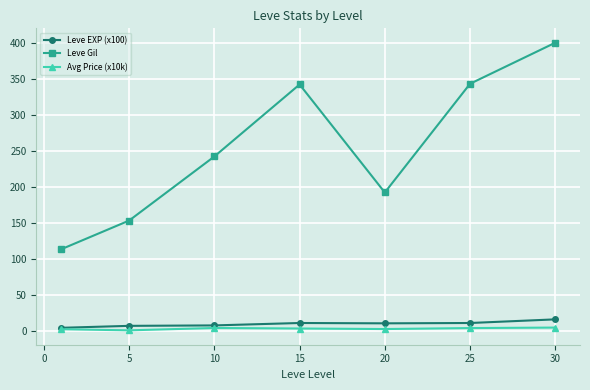

At how many categories does at least one series exceed 24?

7